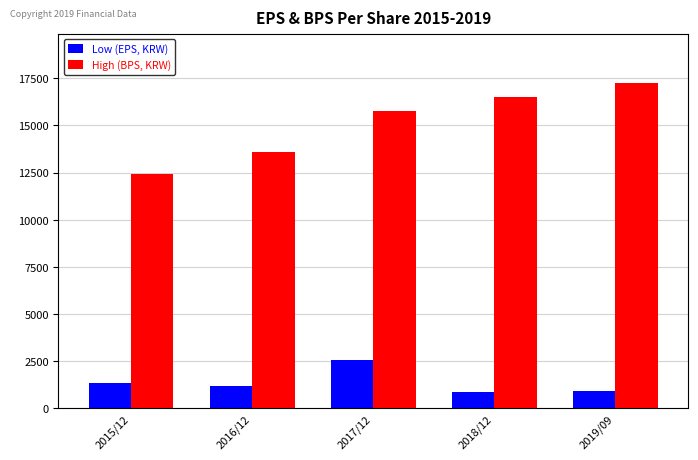

Reading right to left, transcribe all the data shown in this chart.

Low (EPS, KRW): 2019/09=945	2018/12=845	2017/12=2546	2016/12=1204	2015/12=1342
High (BPS, KRW): 2019/09=17254	2018/12=16524	2017/12=15779	2016/12=13616	2015/12=12441